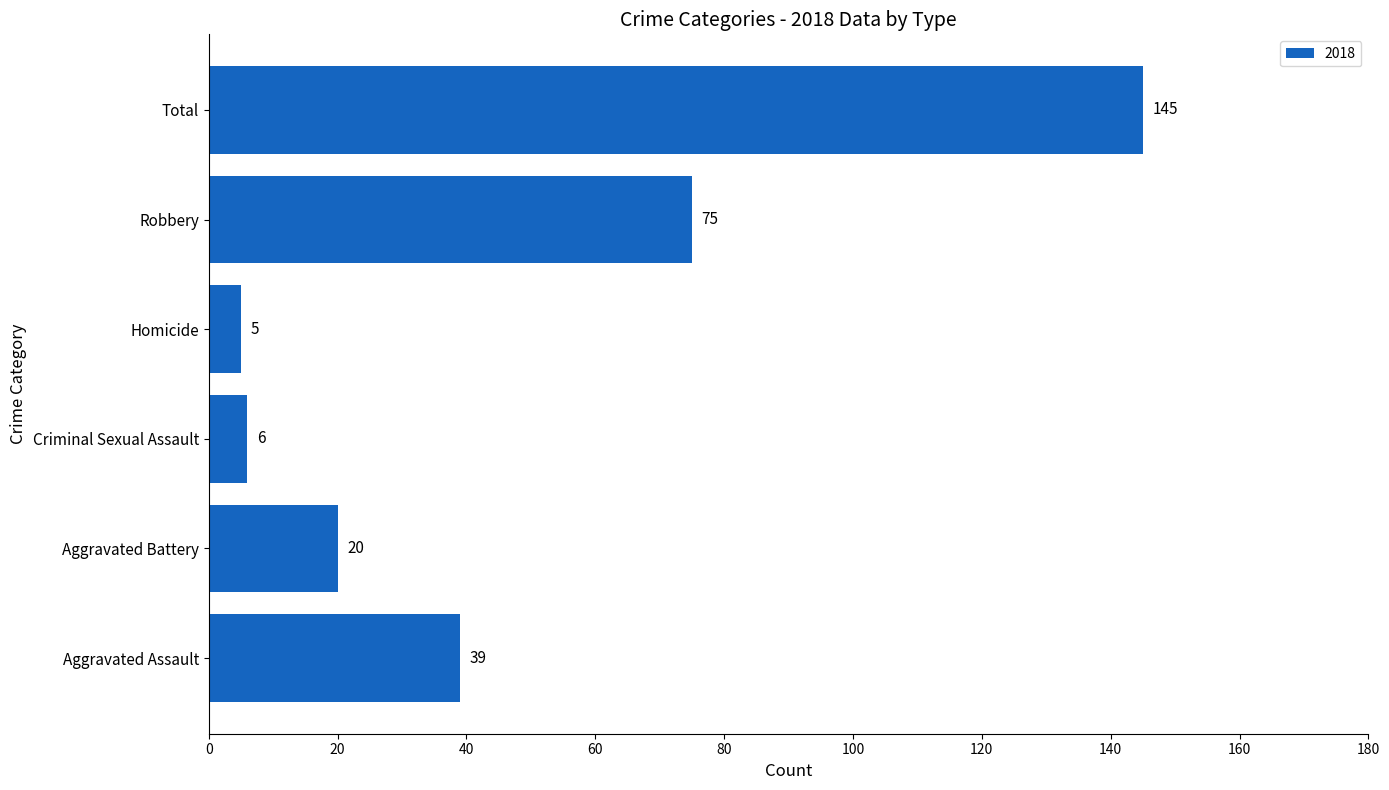

The chart shows a value of 234 at Total. True or false?

False